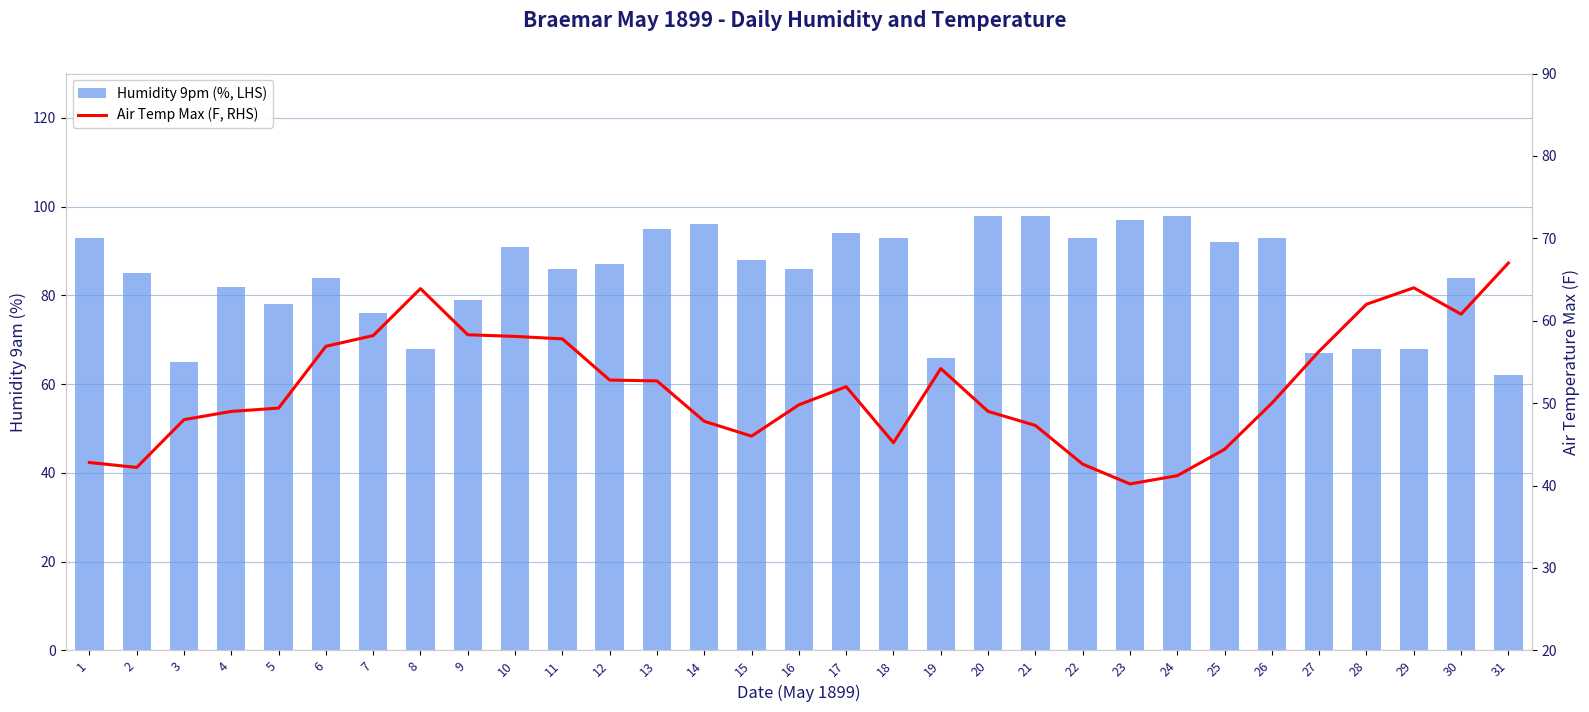

Reading left to right, extract all data points from this chart.

Humidity 9pm (%, LHS): 93.0	85.0	65.0	82.0	78.0	84.0	76.0	68.0	79.0	91.0	86.0	87.0	95.0	96.0	88.0	86.0	94.0	93.0	66.0	98.0	98.0	93.0	97.0	98.0	92.0	93.0	67.0	68.0	68.0	84.0	62.0
Air Temp Max (F, RHS): 42.8	42.2	48.0	49.0	49.4	56.9	58.2	63.9	58.3	58.1	57.8	52.8	52.7	47.8	46.0	49.8	52.0	45.2	54.2	49.0	47.3	42.6	40.2	41.2	44.4	50.0	56.3	62.0	64.0	60.8	67.0